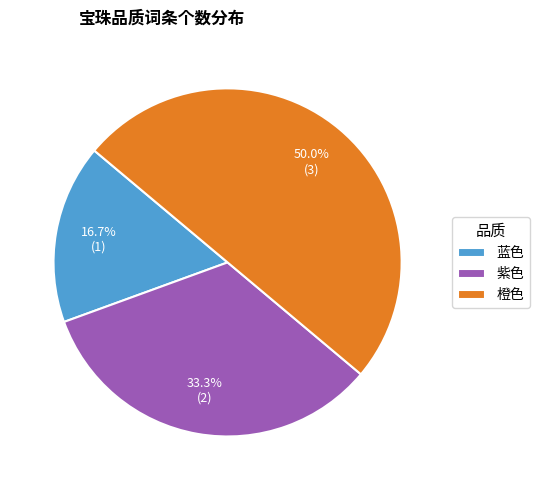

Does 紫色 represent more than half of the total?

No